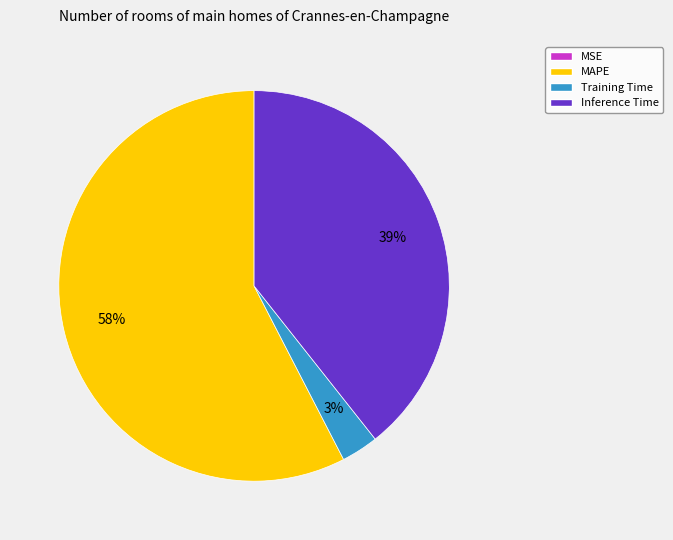

The Inference Time slice represents 33% of the pie. True or false?

False